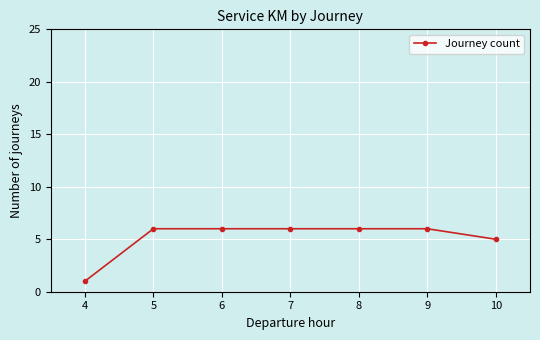

What is the greatest value displayed?

6